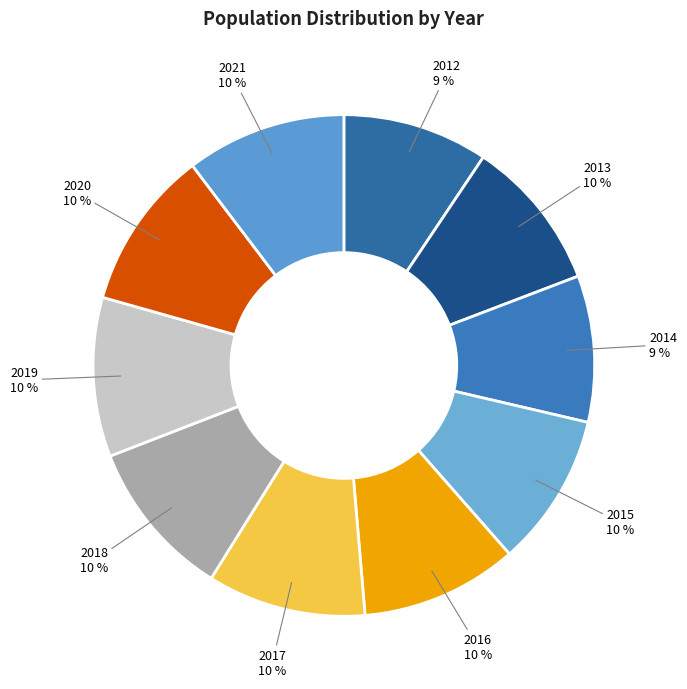

What percentage is the 2014 slice, to the nearest percent?

9%